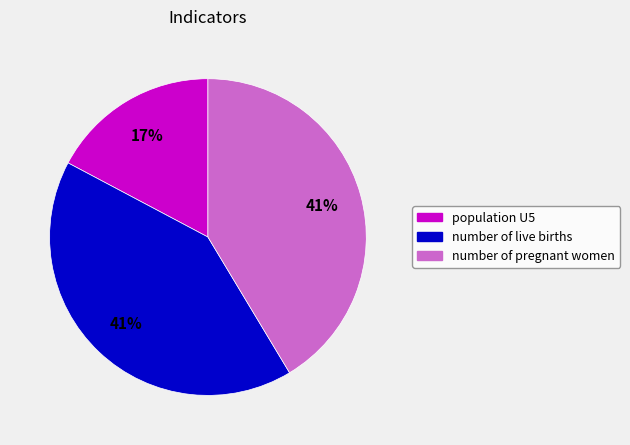

Is there any slice that represents more than half of the pie?

No